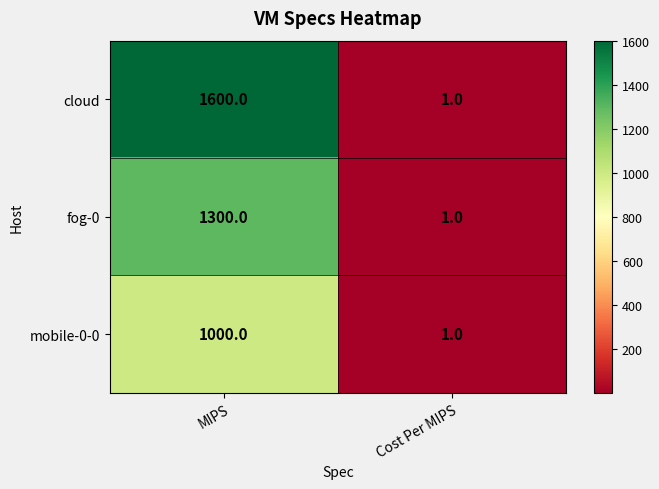

What is the difference between the fog-0 values at Cost Per MIPS and MIPS?

1299